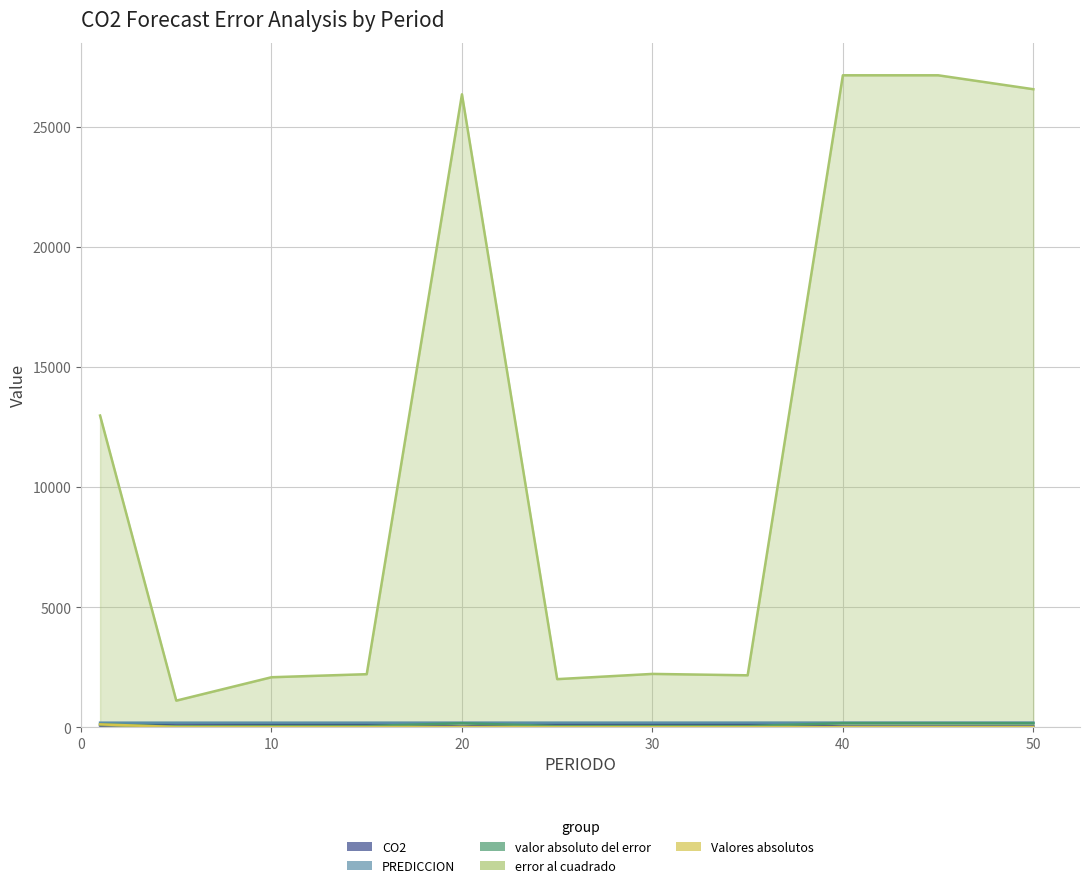

At which label is error al cuadrado closest to 14121?

1